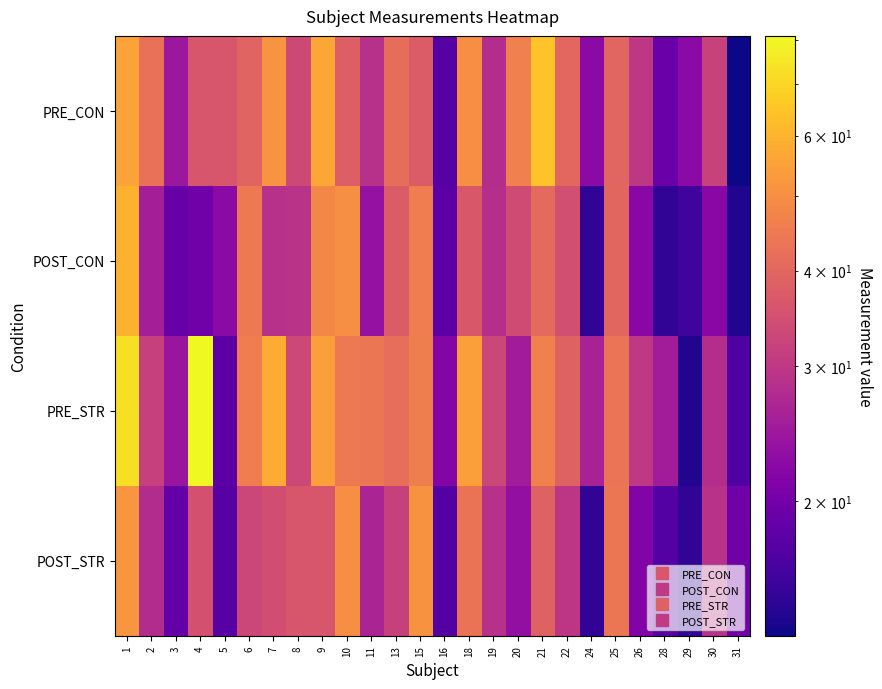

What is the minimum value shown in the chart?

13.3